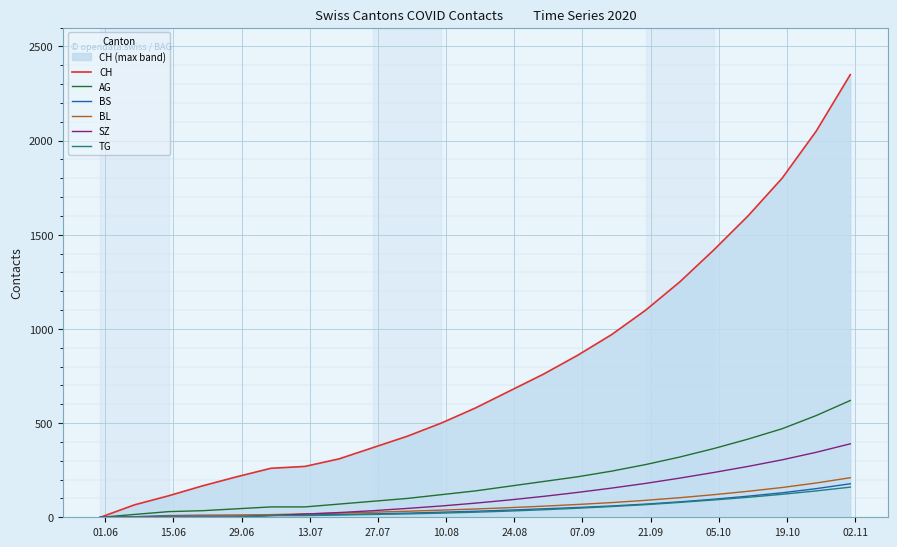

Which series has the largest total across all categories?

CH